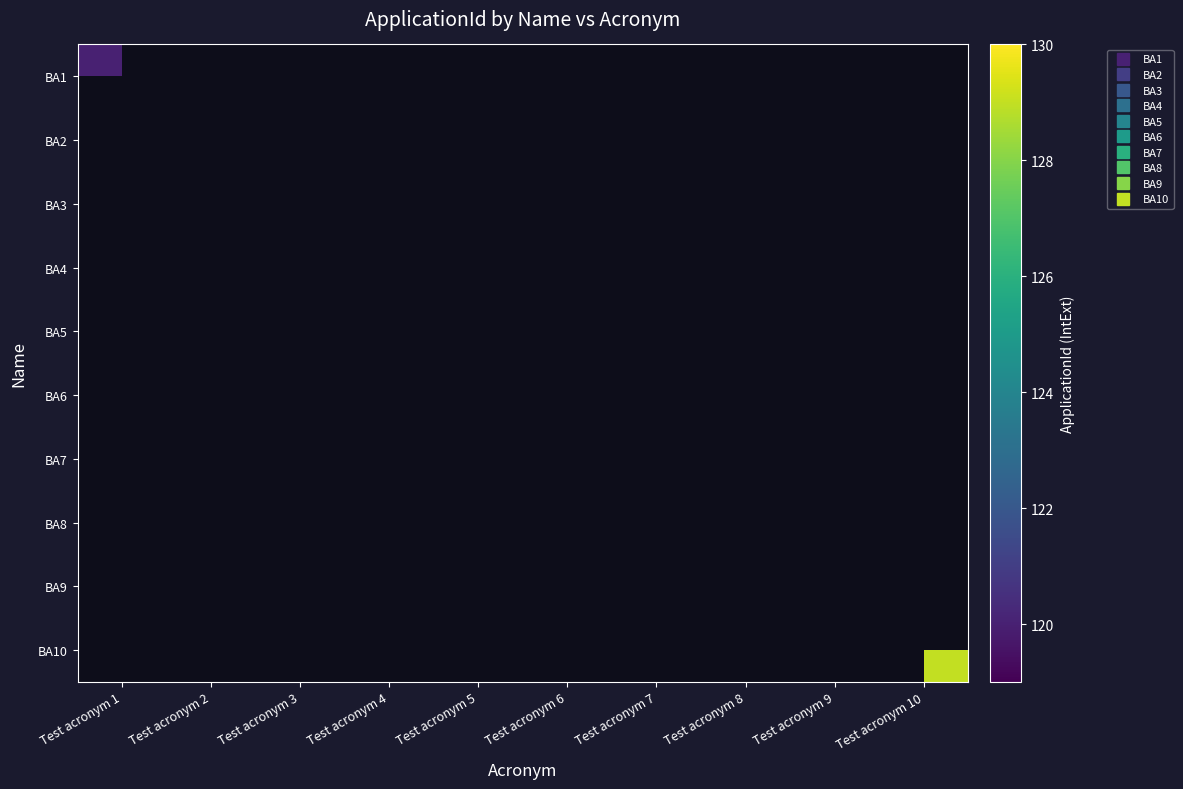

Which category has the lowest value across all series?

Test acronym 2